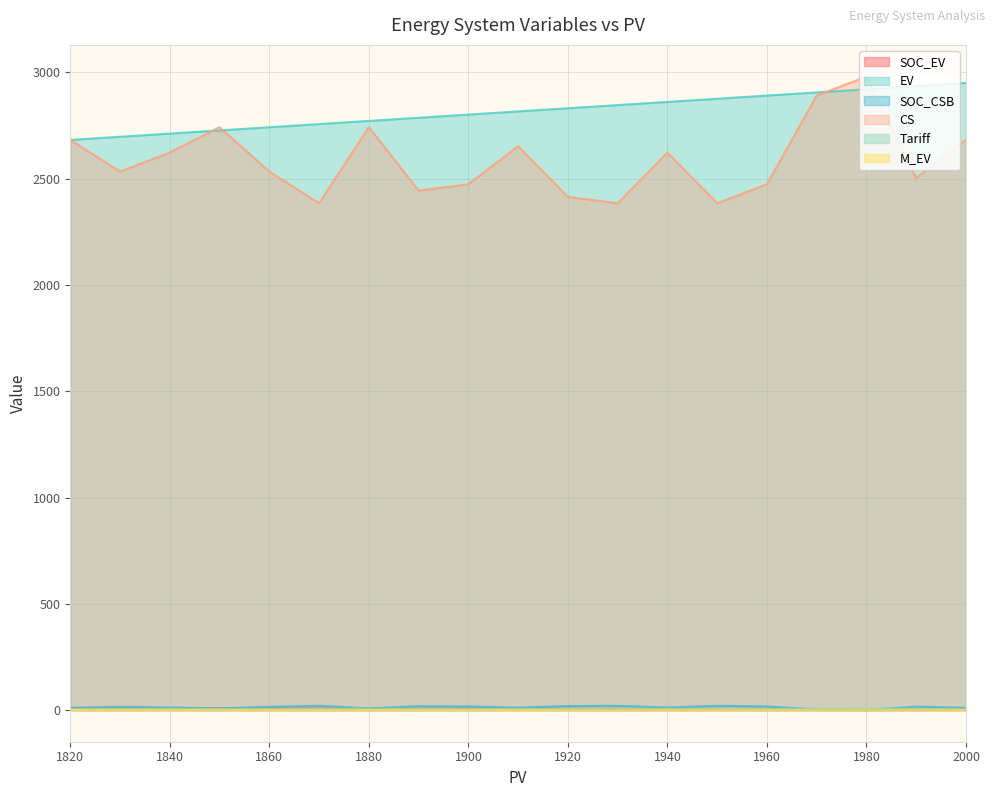

Which series has the largest total across all categories?

EV